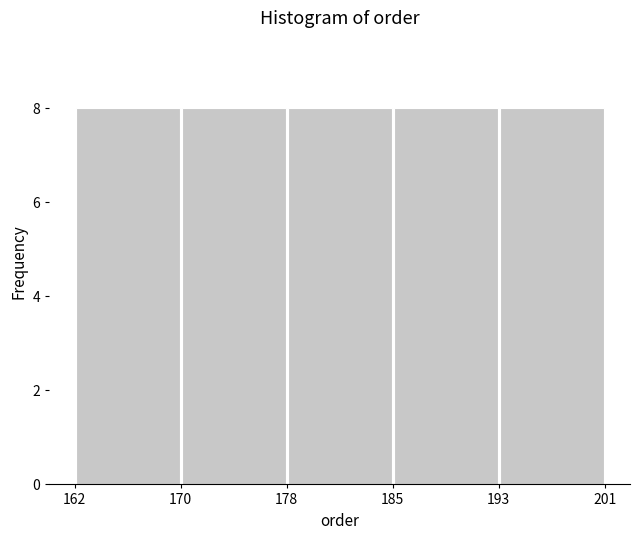

How tall is the bar that spans 185 to 193 on the x-axis? The values are not printed on the chart, so give them approximately, as read against the axis.

8